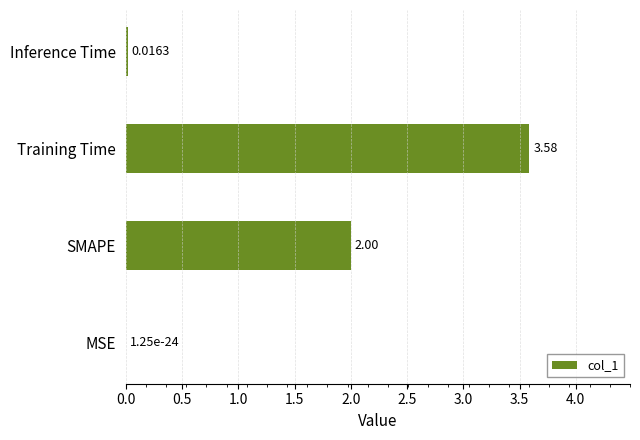

At which label is the value closest to 1?

Inference Time